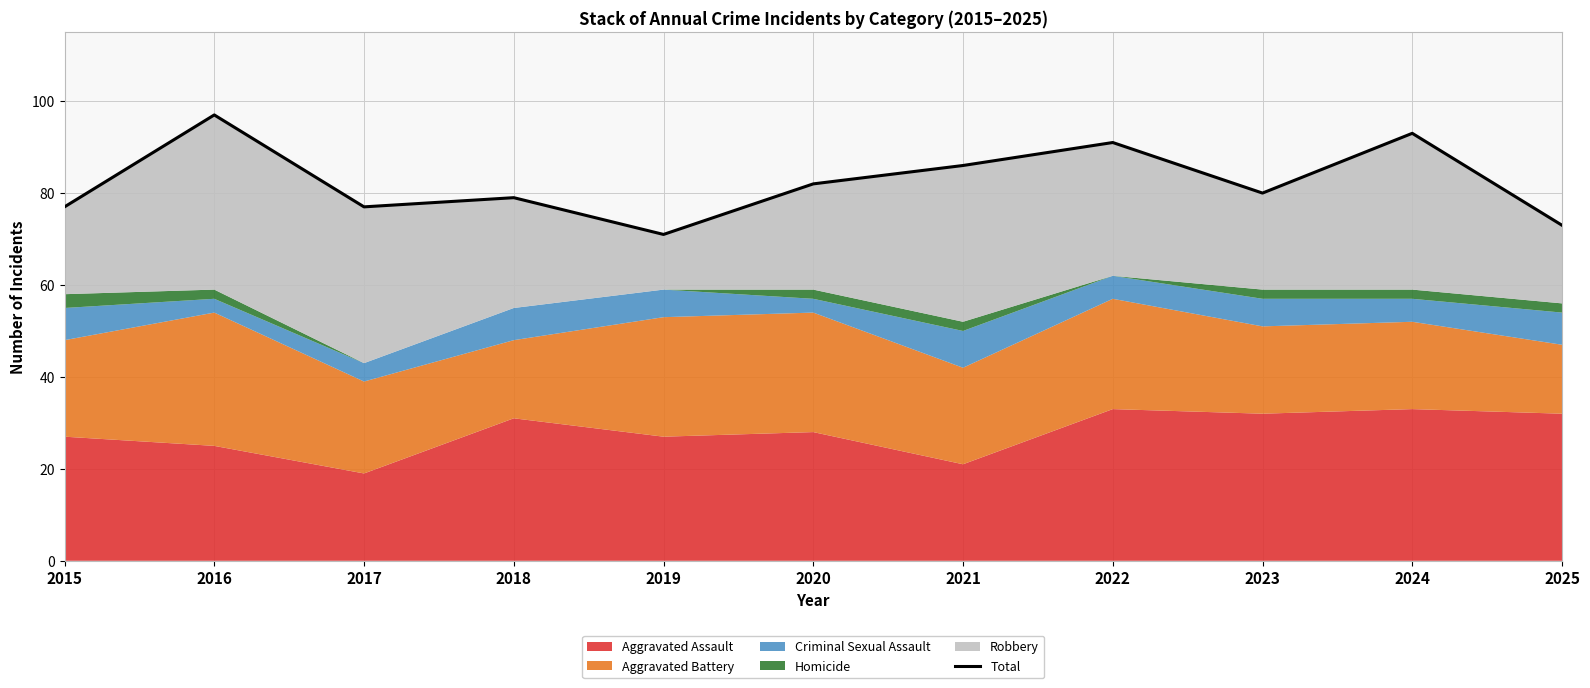

Rank the categories by value from lowest to highest.

2019, 2025, 2015, 2017, 2018, 2023, 2020, 2021, 2022, 2024, 2016